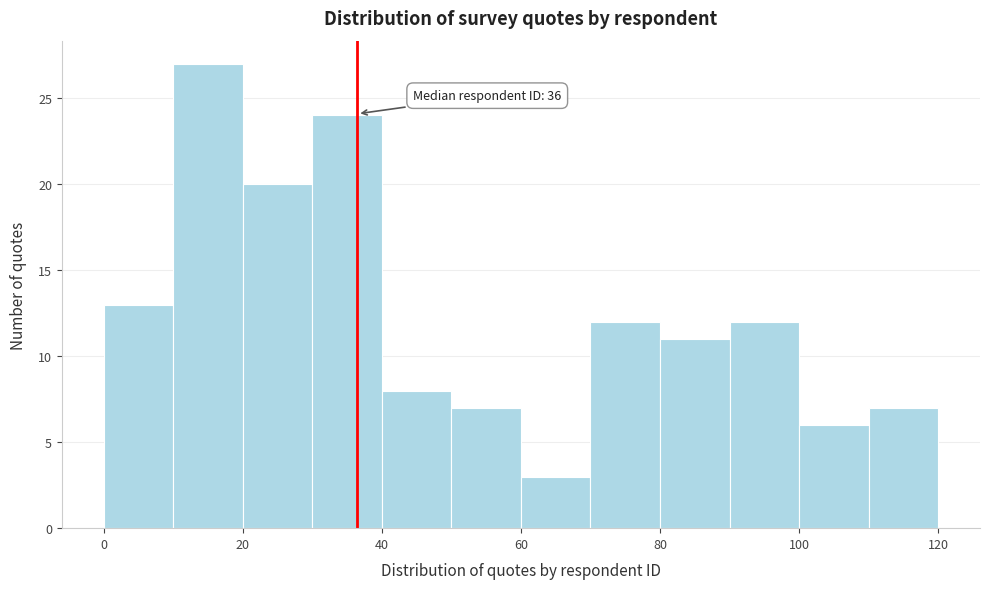

Which range on the x-axis has the tallest bar?

10 to 20